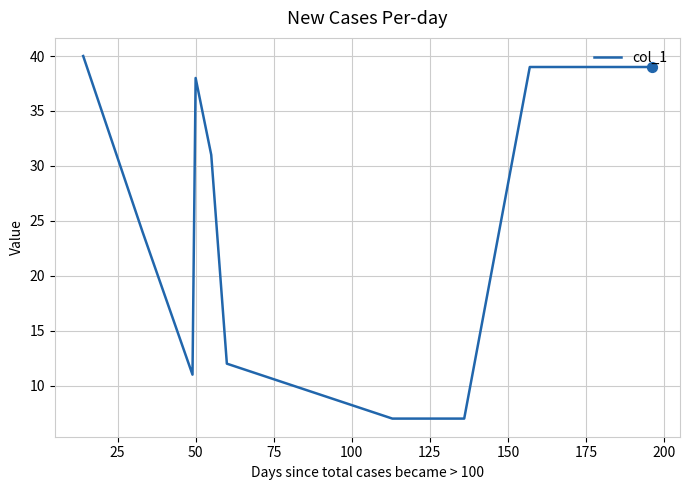

What is the minimum value shown in the chart?

7